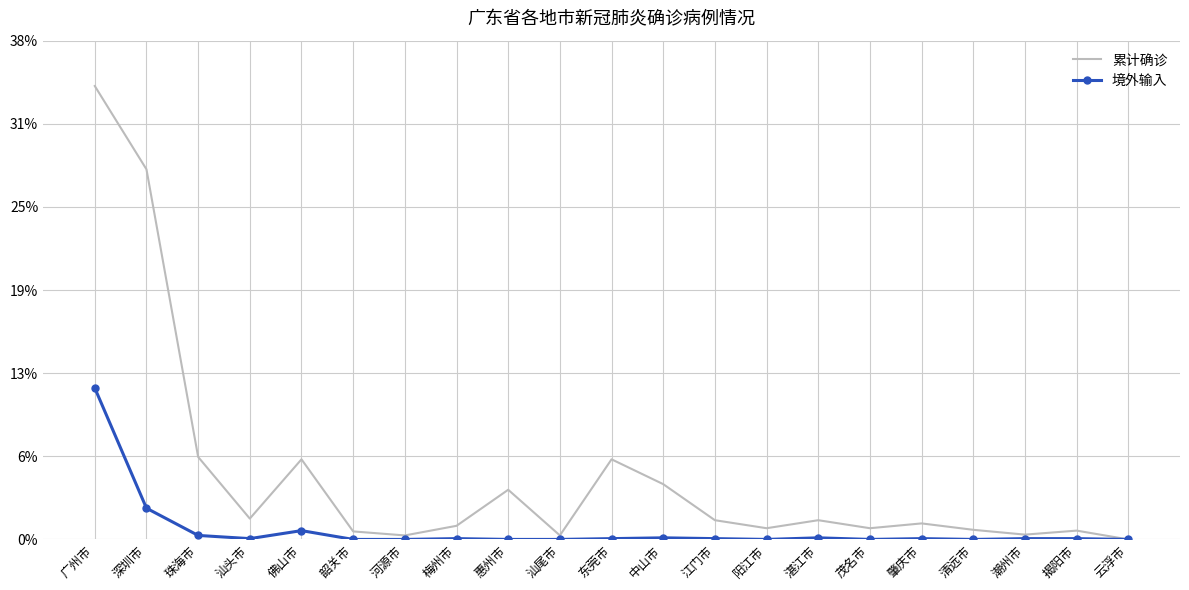

What are all the series names shown in the legend?

累计确诊, 境外输入